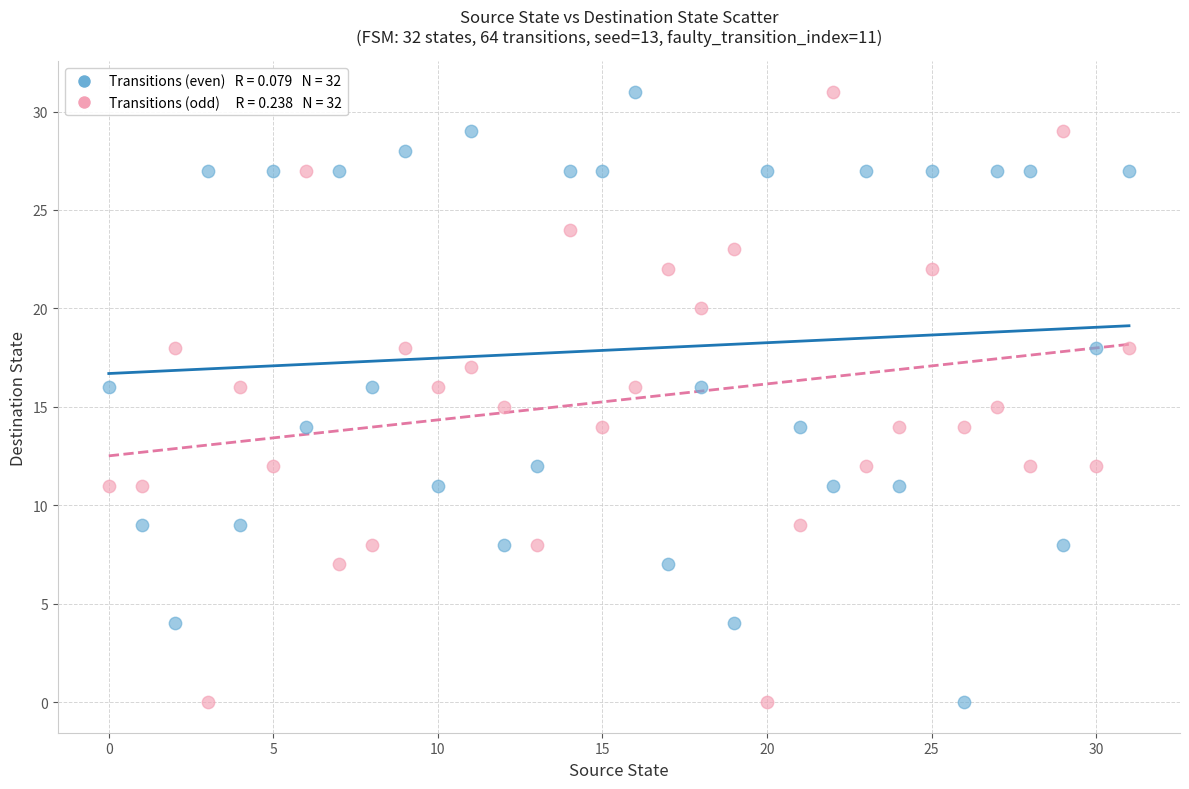

Across all data points, what is the range of Y values (max minus min)?

31